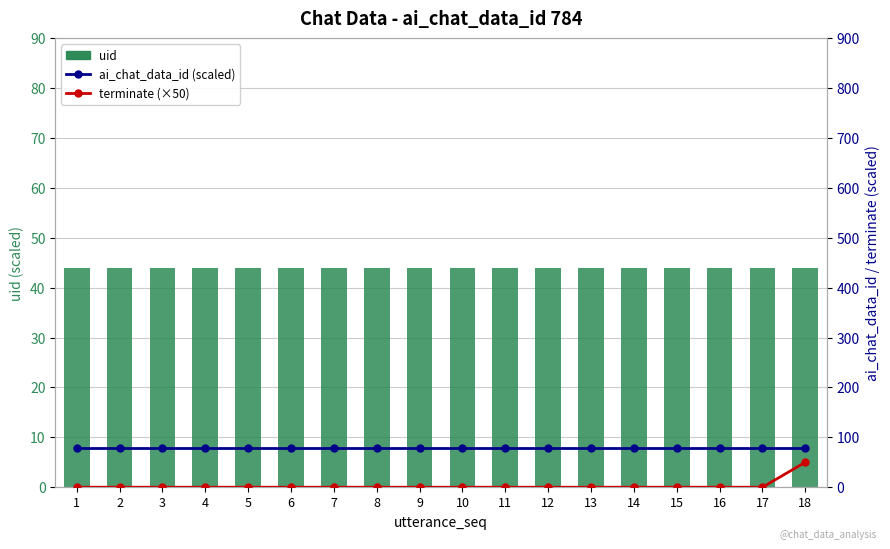

At which label is ai_chat_data_id (scaled) closest to 78?

1